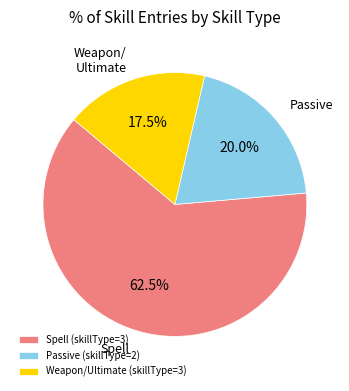

How much of the chart is everything except Weapon/Ultimate (skillType=3)?

82.5%